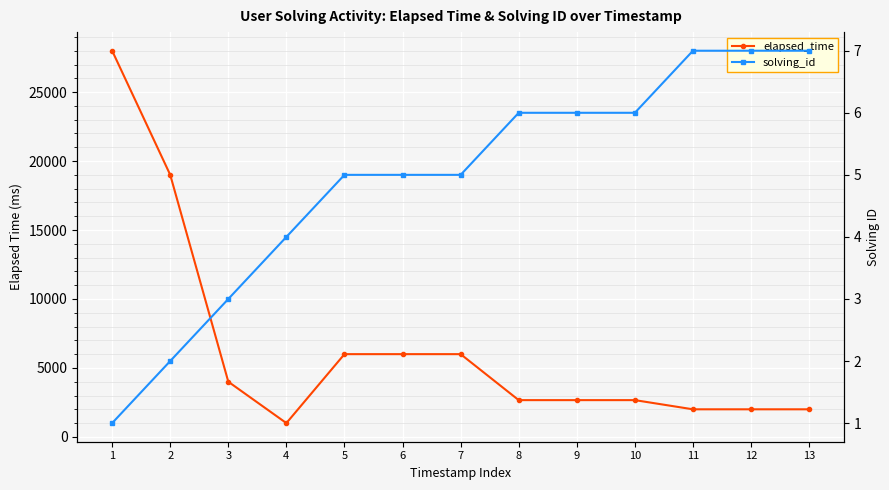

Is the value of solving_id at 13 greater than the value of elapsed_time at 13?

No